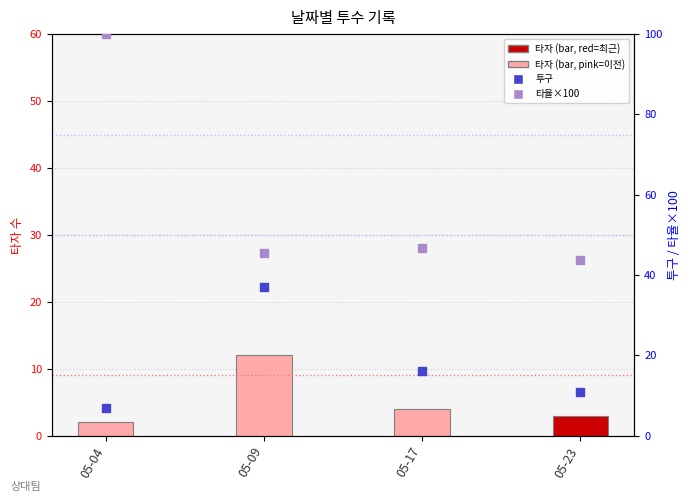

At how many categories does at least one series exceed 89?

1